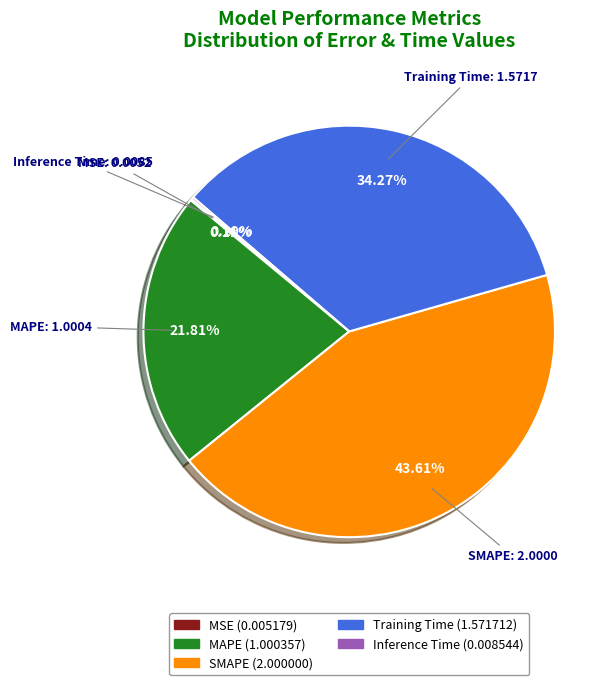

Is there a majority slice in this chart?

No